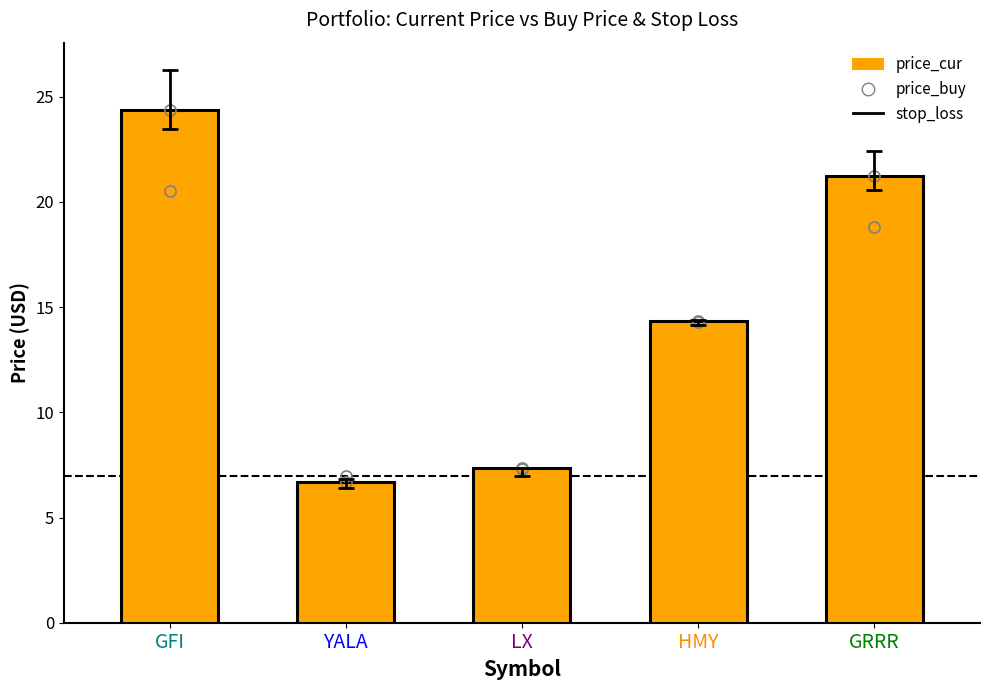

At which label does the data first exceed 14?

GFI